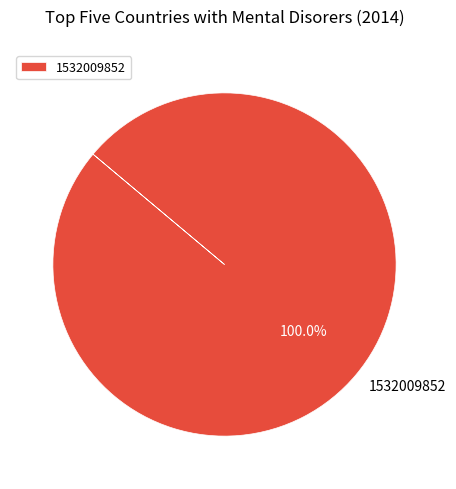

Rank the categories by value from highest to lowest.

1532009852